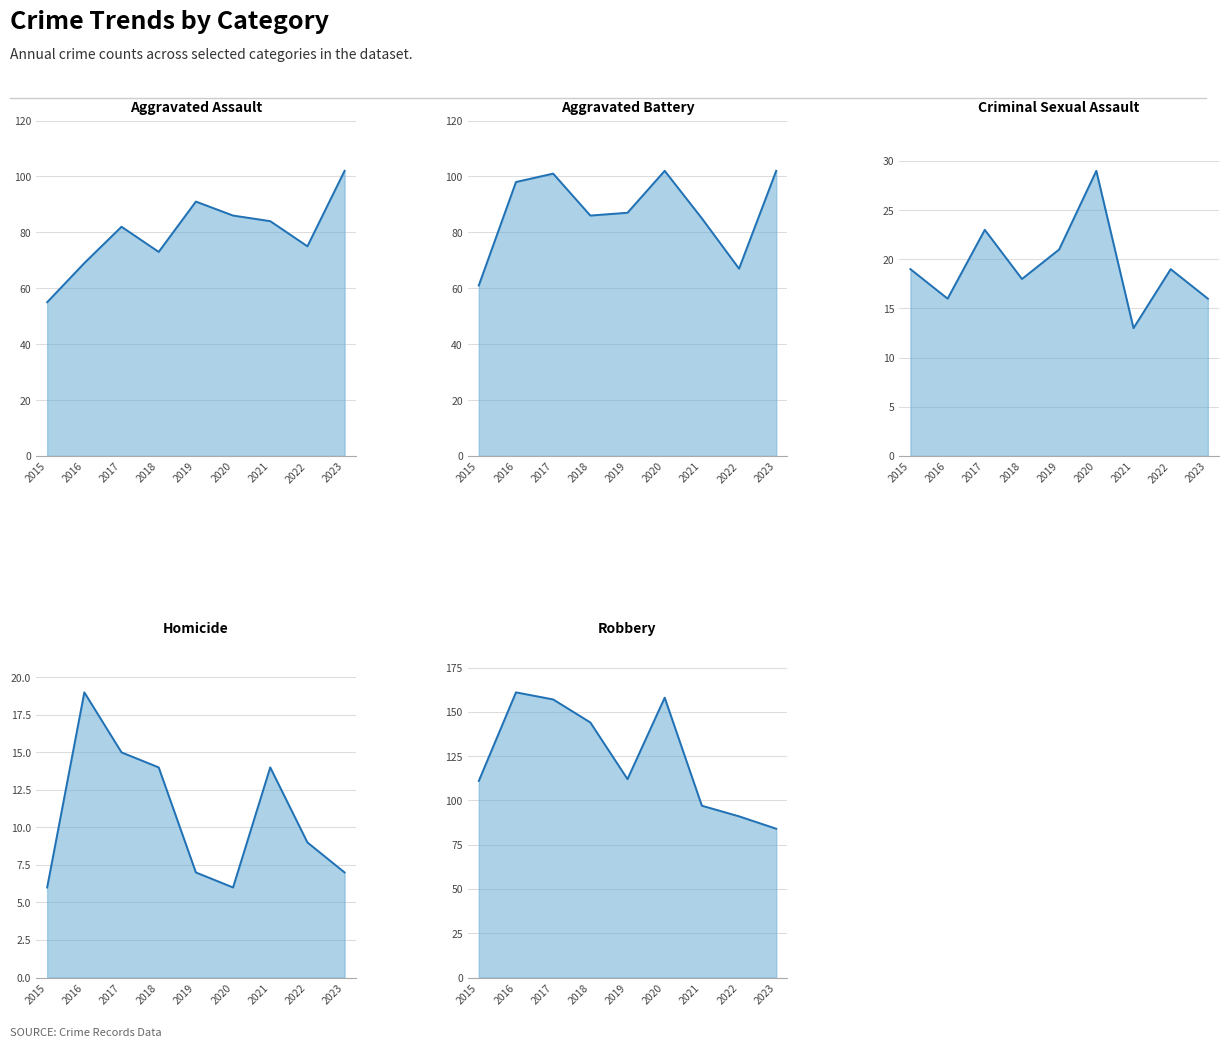

How many data points in Criminal Sexual Assault are above 19?

3